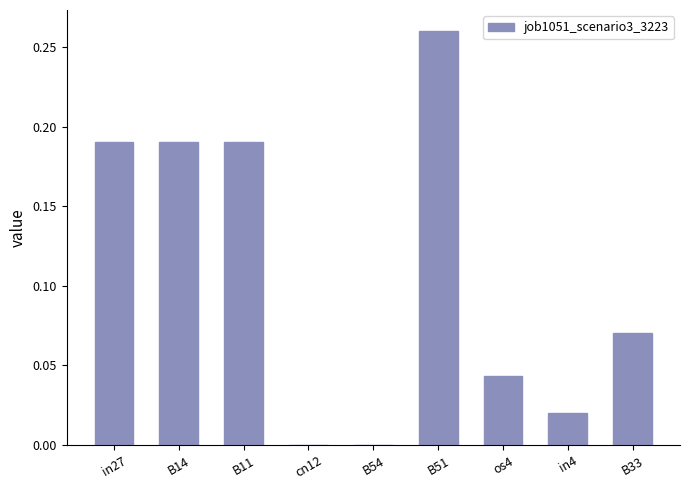

What is the sum of all values?

1.0